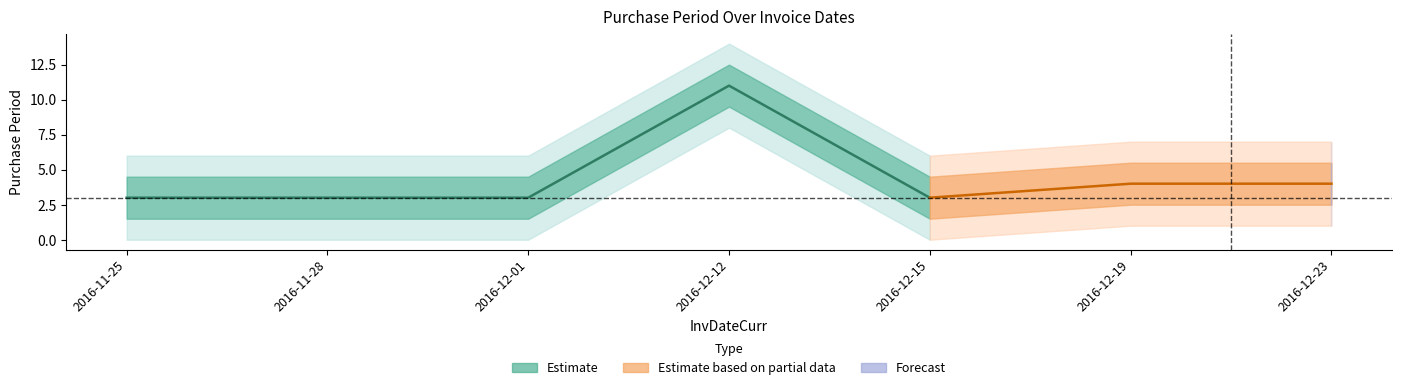

Which category has the highest value across all series?

2016-12-12